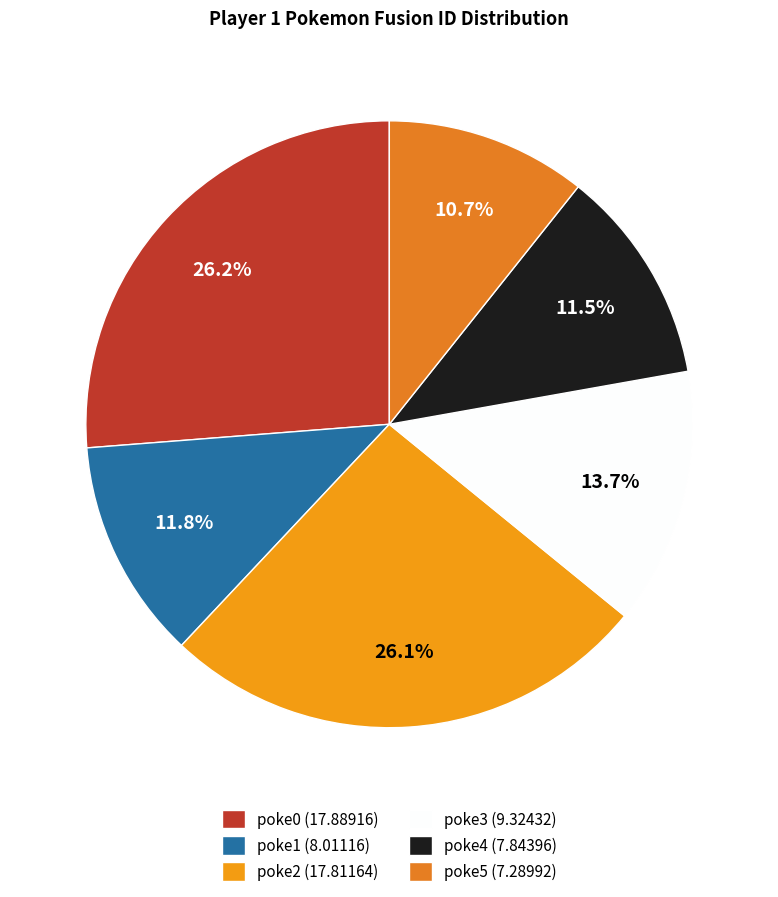

What is the largest slice in the pie chart?

poke0 (17.88916)